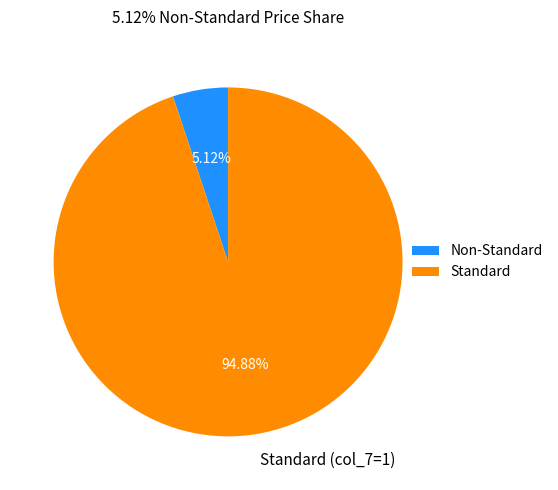

Which has a higher value, Standard or Non-Standard?

Standard